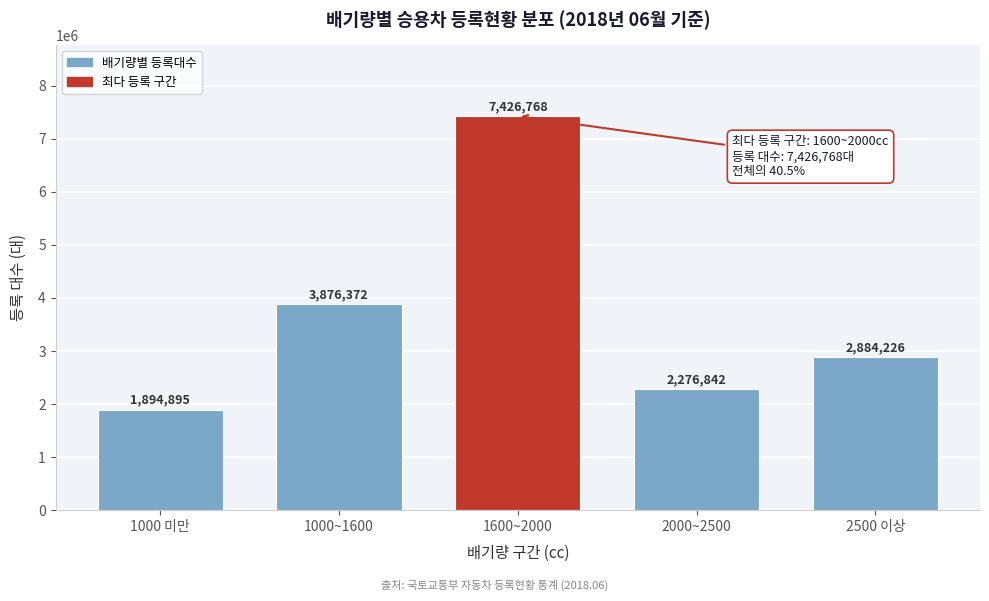

Reading right to left, extract all data points from this chart.

2500 이상=2884226	2000~2500=2276842	1600~2000=7426768	1000~1600=3876372	1000 미만=1894895